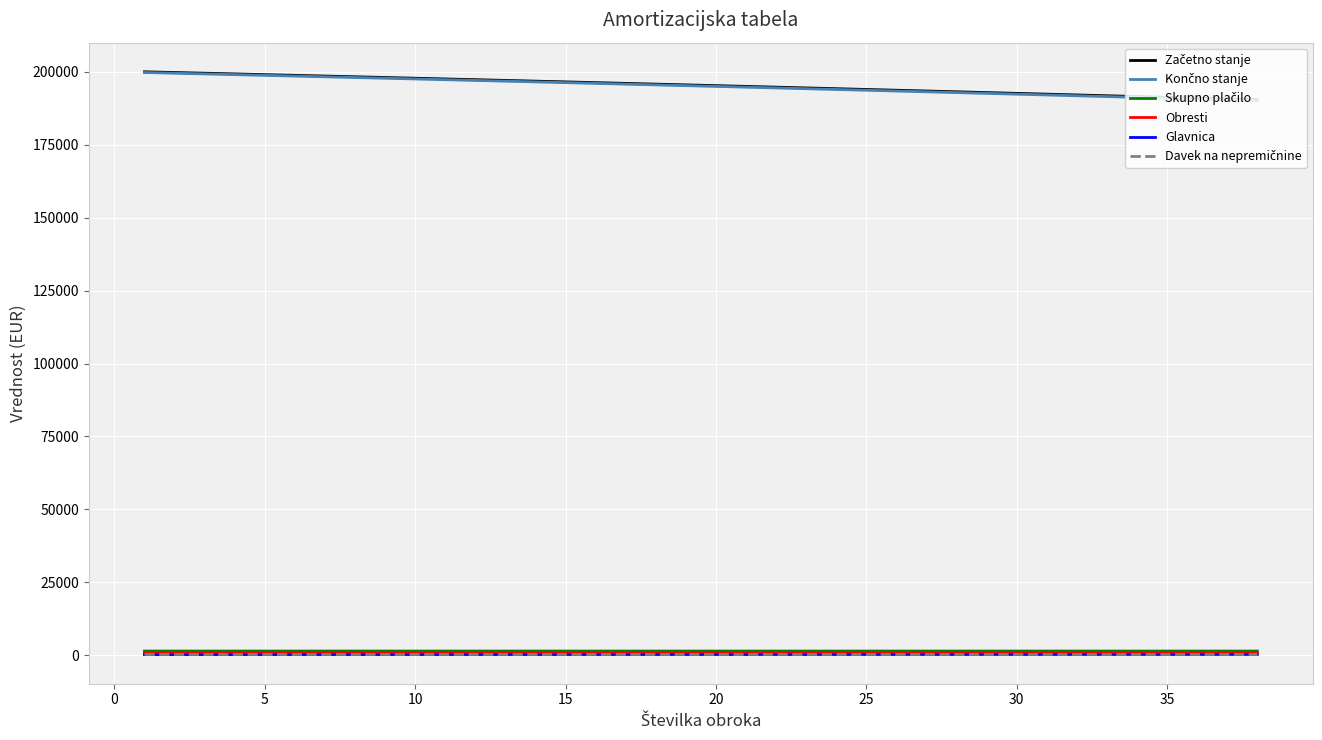

The Skupno plačilo series shows 2254.4 at 37. True or false?

False